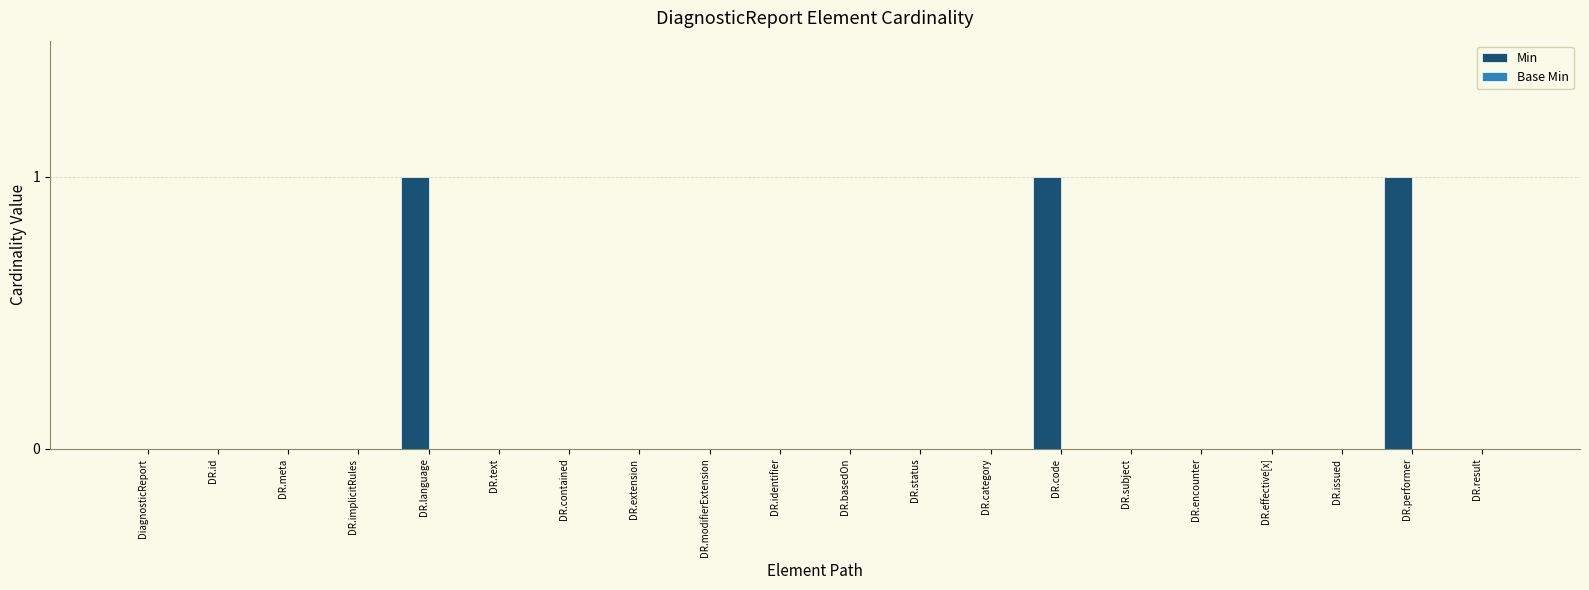

Are the bars horizontal?

No